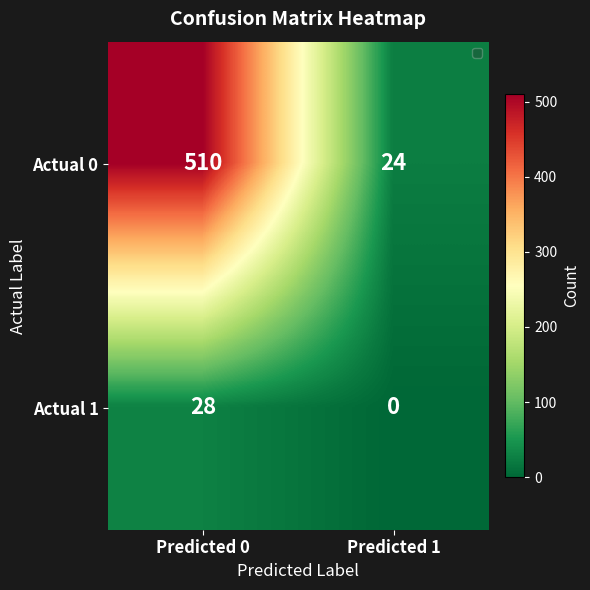

Is it true that Actual 0 equals 24 at Predicted 1?

True